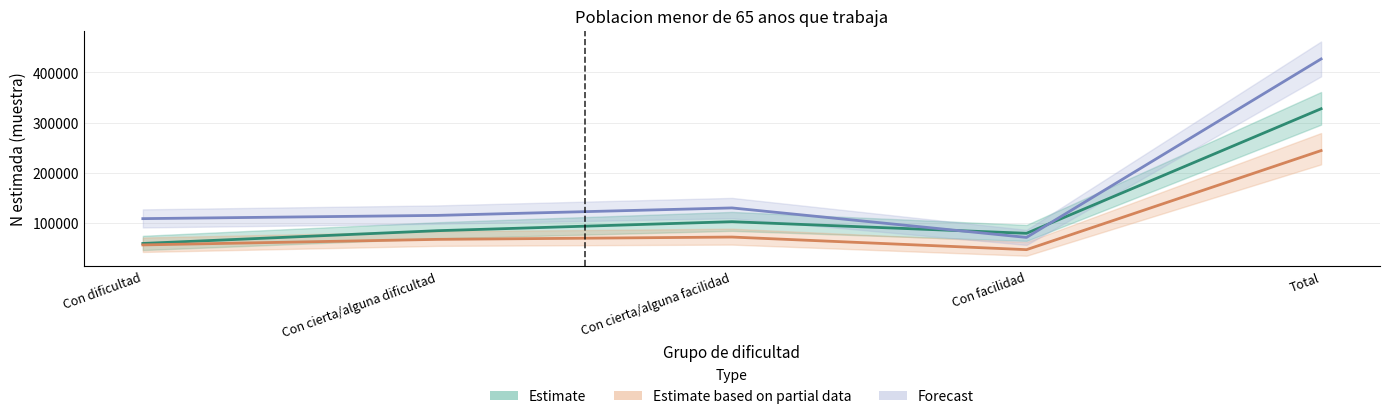

Is this an area chart (filled region under the line)?

No